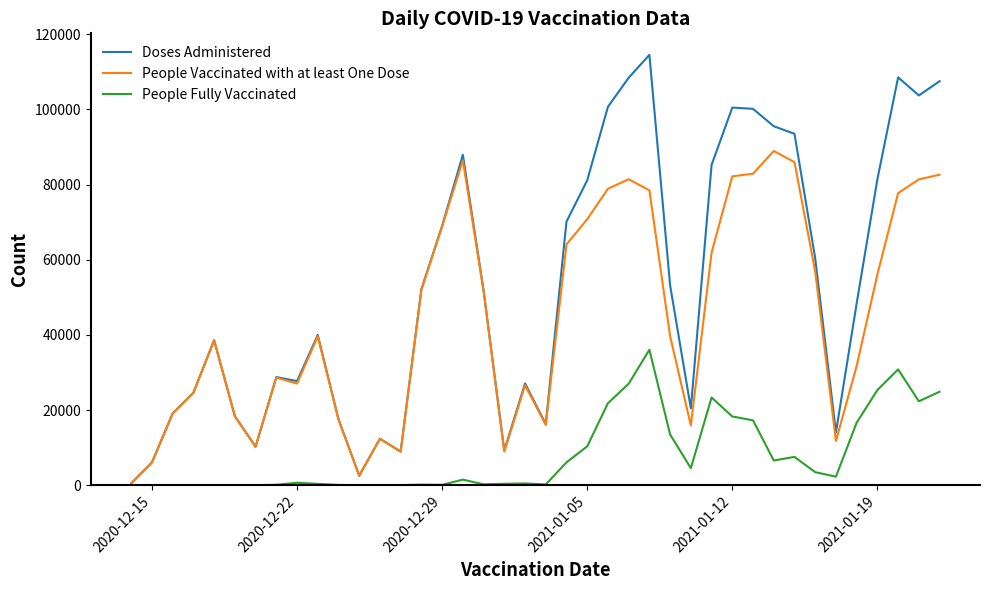

What are all the series names shown in the legend?

Doses Administered, People Vaccinated with at least One Dose, People Fully Vaccinated